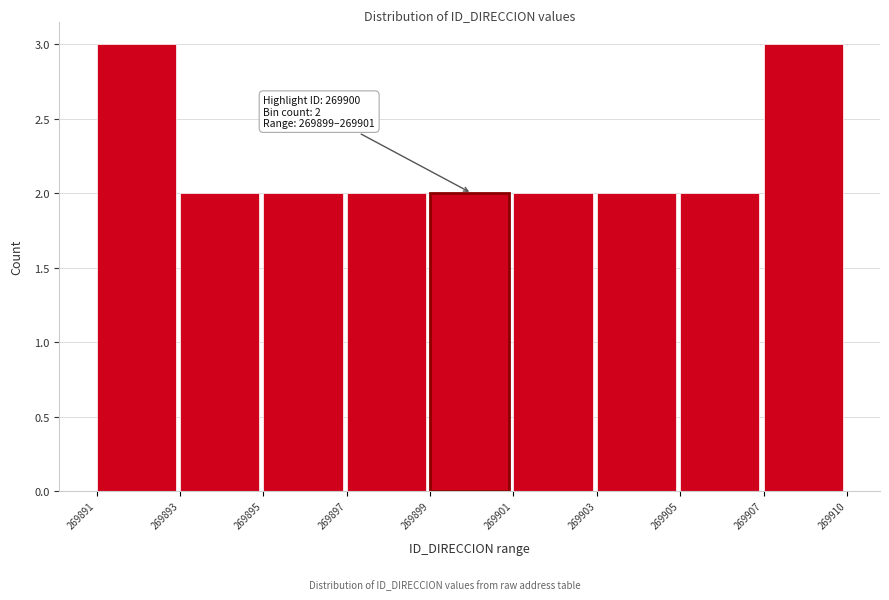

Reading left to right, transcribe all the data shown in this chart.

269891=3	269893=2	269895=2	269897=2	269899=2	269901=2	269903=2	269905=2	269907=3